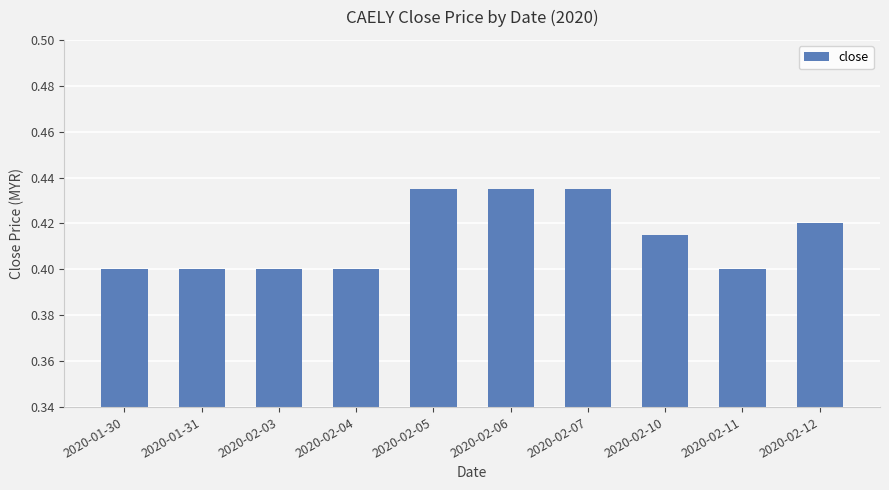

Between 2020-01-31 and 2020-02-07, which is larger?

2020-02-07